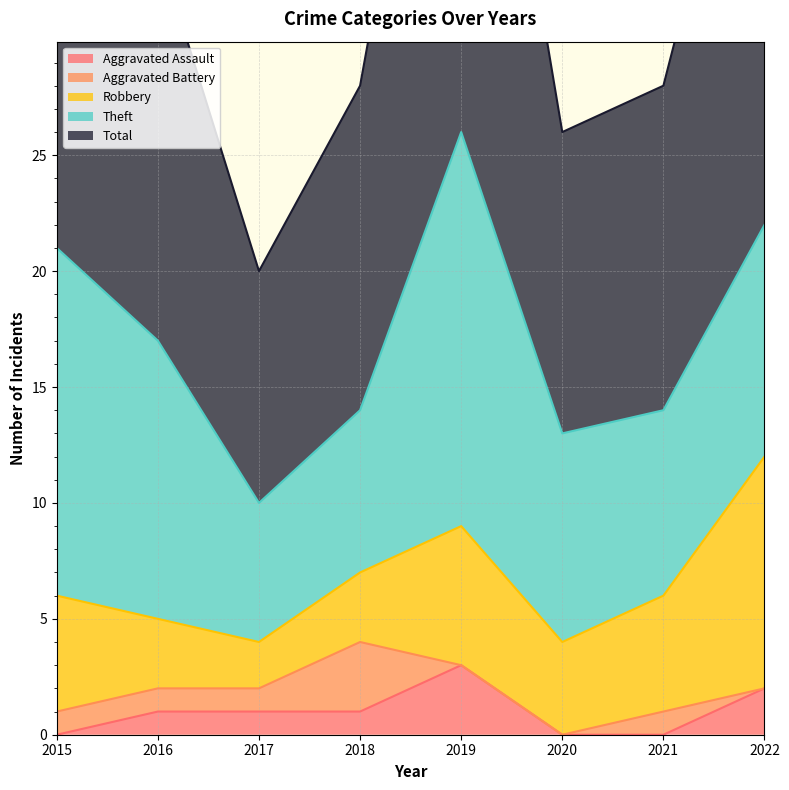

At which label does Robbery first exceed 5?

2019